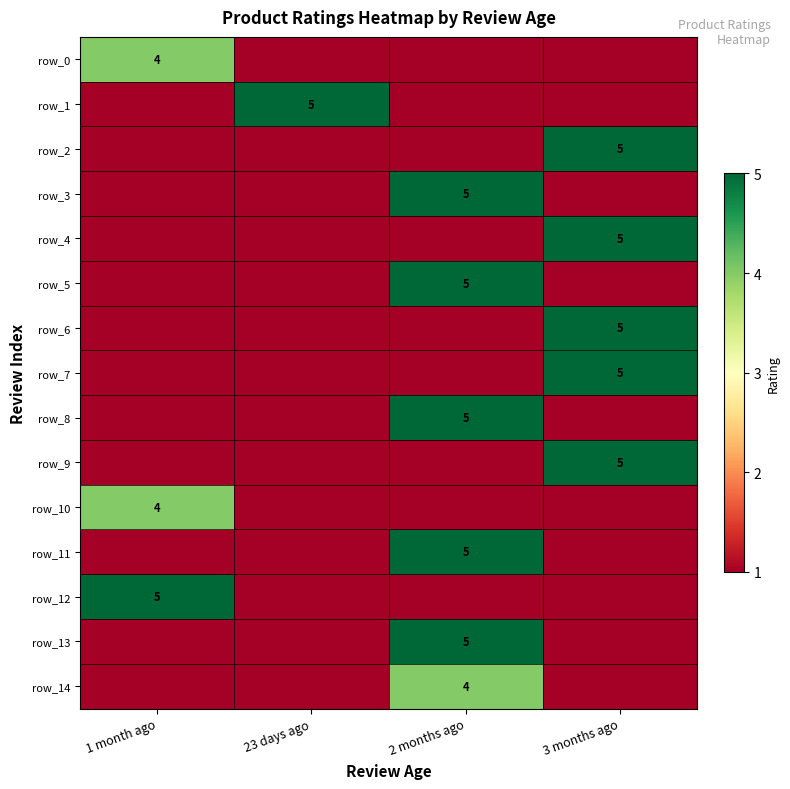

At which label is row_6 closest to 3?

1 month ago